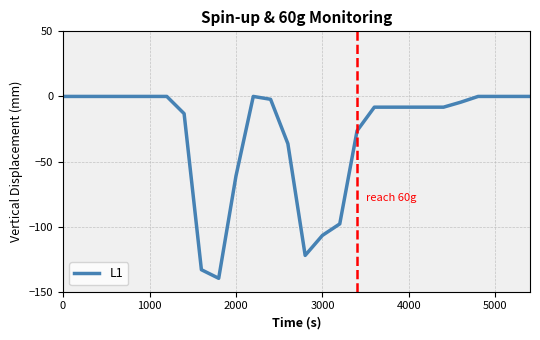

What is the difference between the maximum and minimum values?

139.7